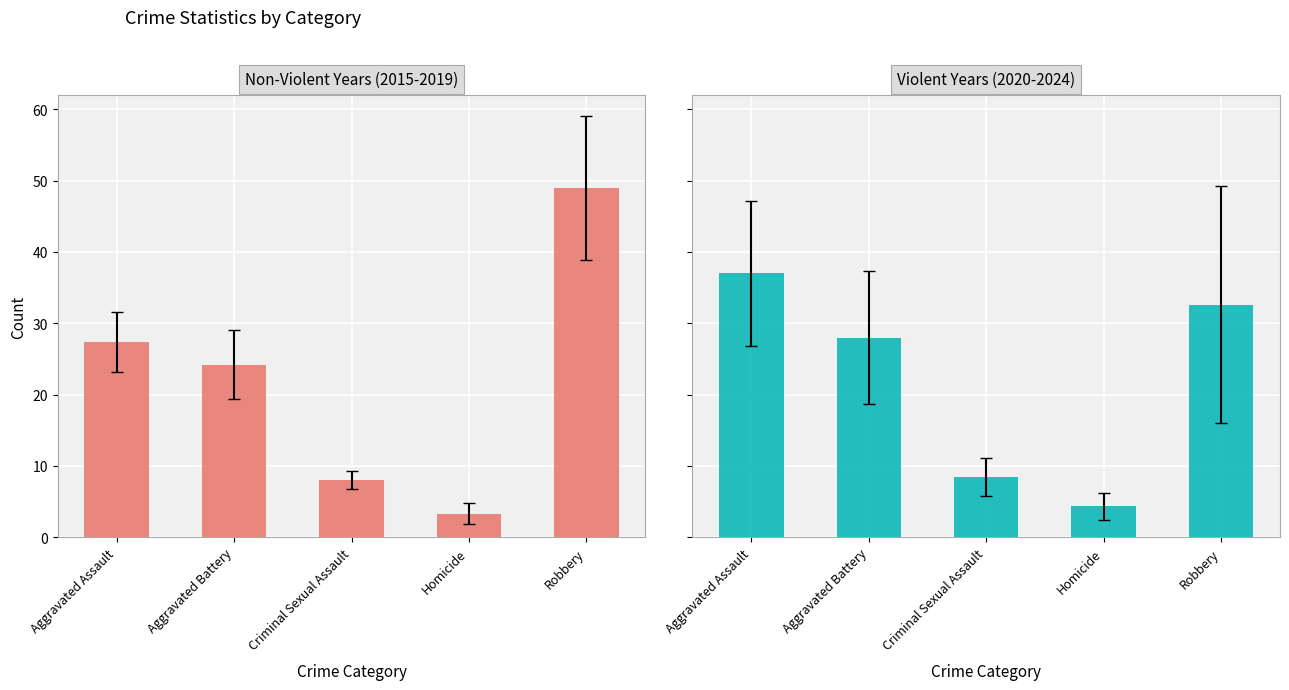

How many distinct data groups are displayed?

2